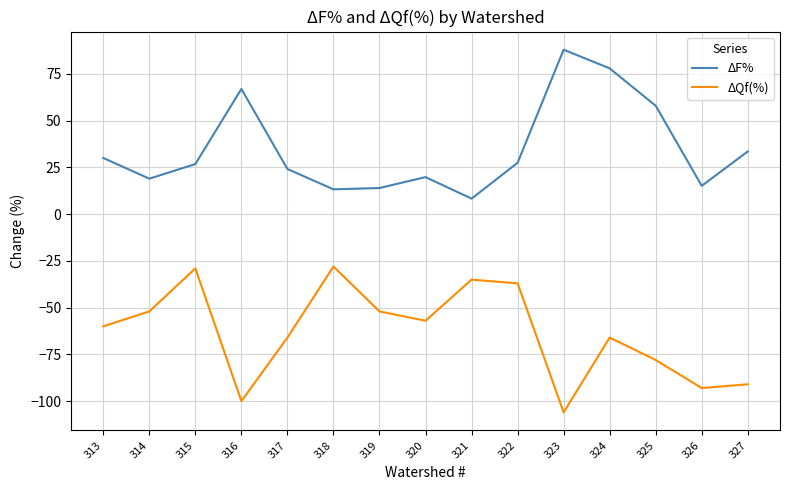

Rank the series by their maximum value, from highest to lowest.

ΔF%, ΔQf(%)